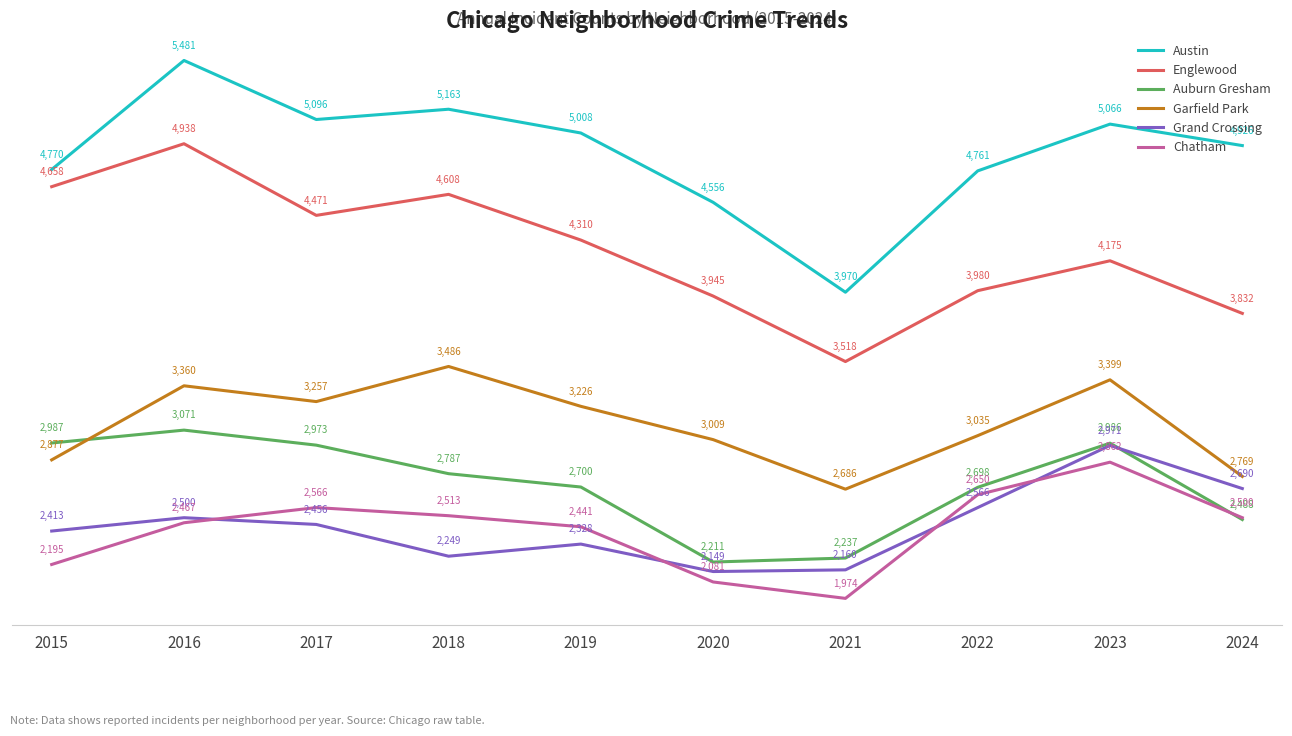

True or false: Austin and Garfield Park cross at least once.

False